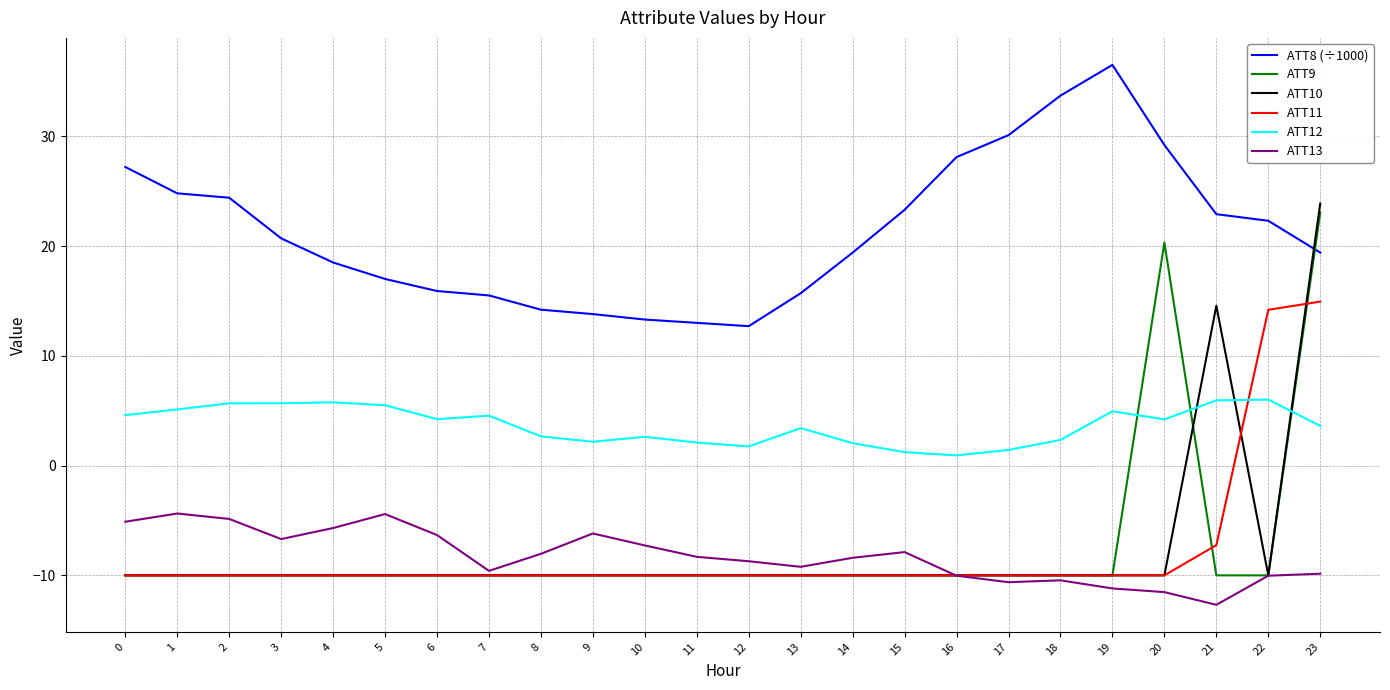

What is the difference between the highest and lowest values at 8?

24.2